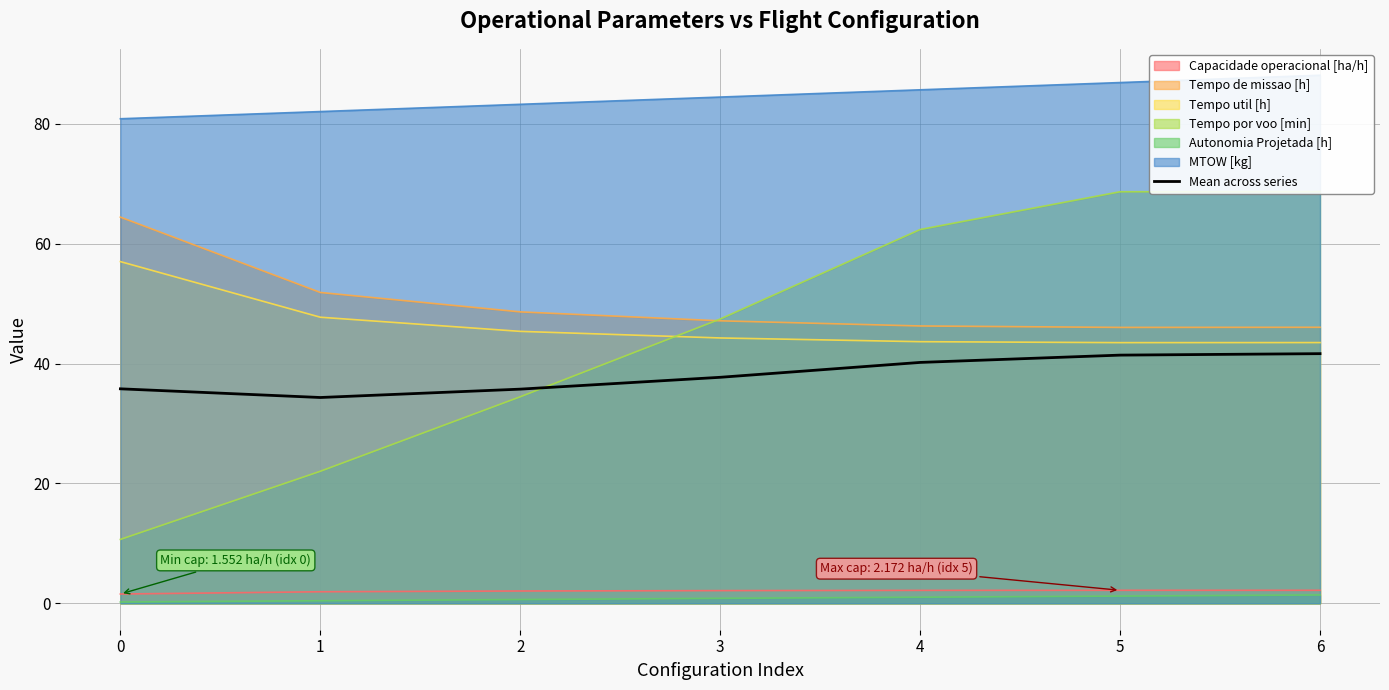

True or false: there are more than 2 points higher than both neighbors.

False